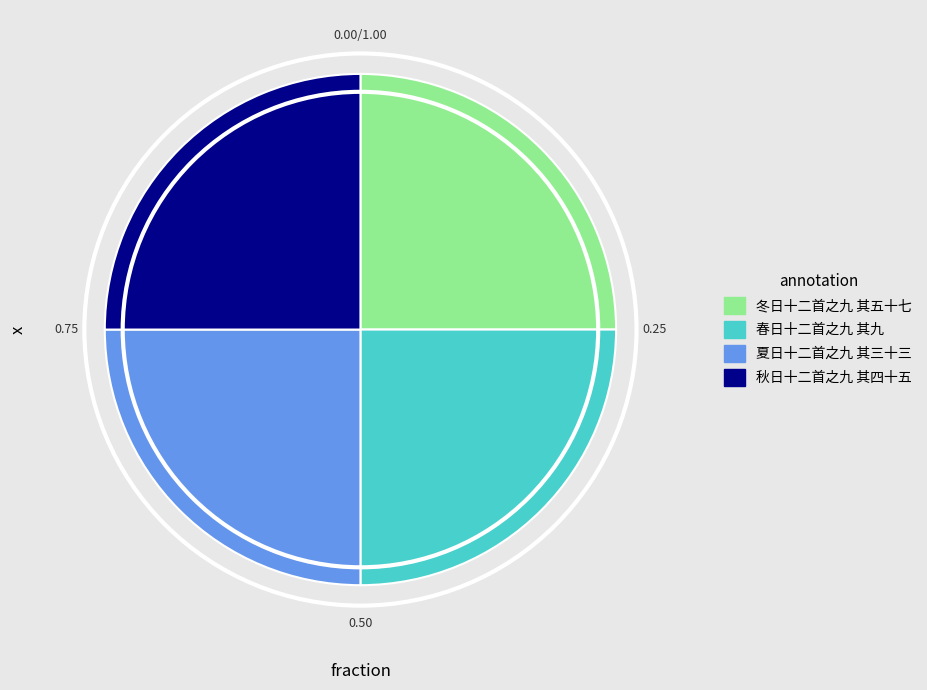

Is there a majority slice in this chart?

No